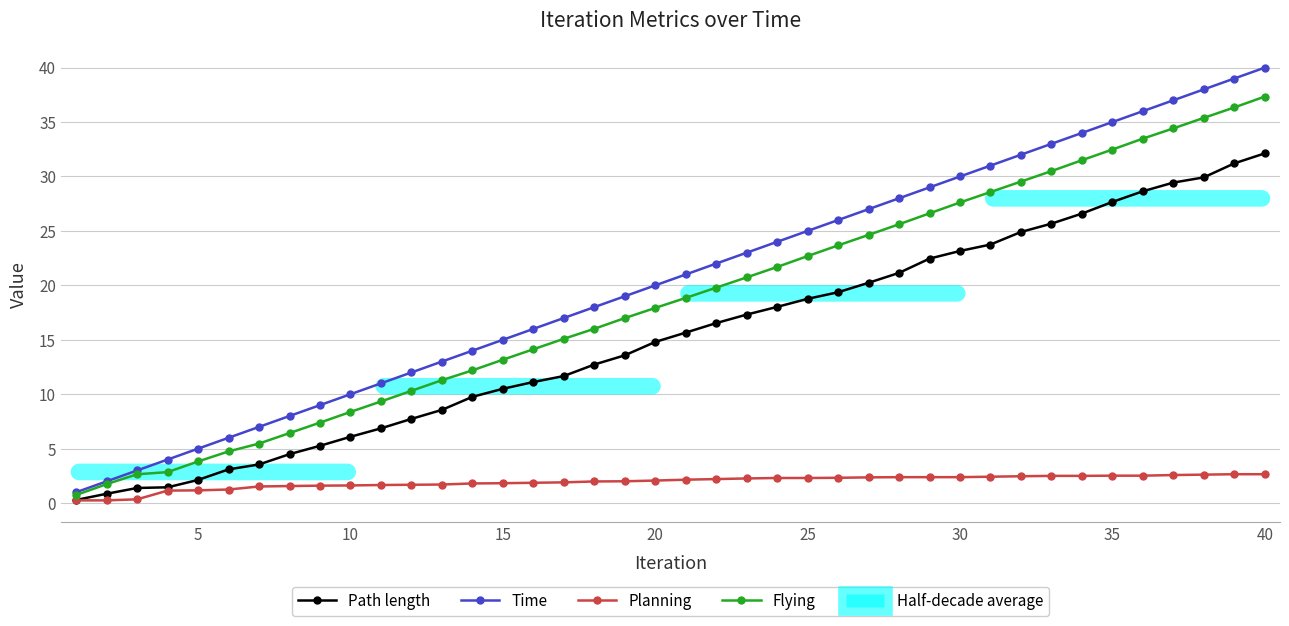

What is the value of the Flying point at the 20th from the left?

17.9